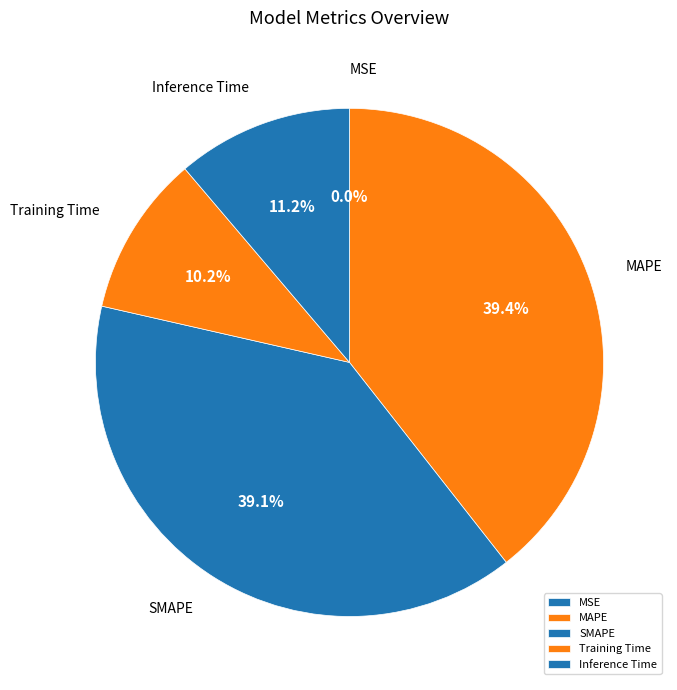

The Training Time slice represents 1% of the pie. True or false?

False